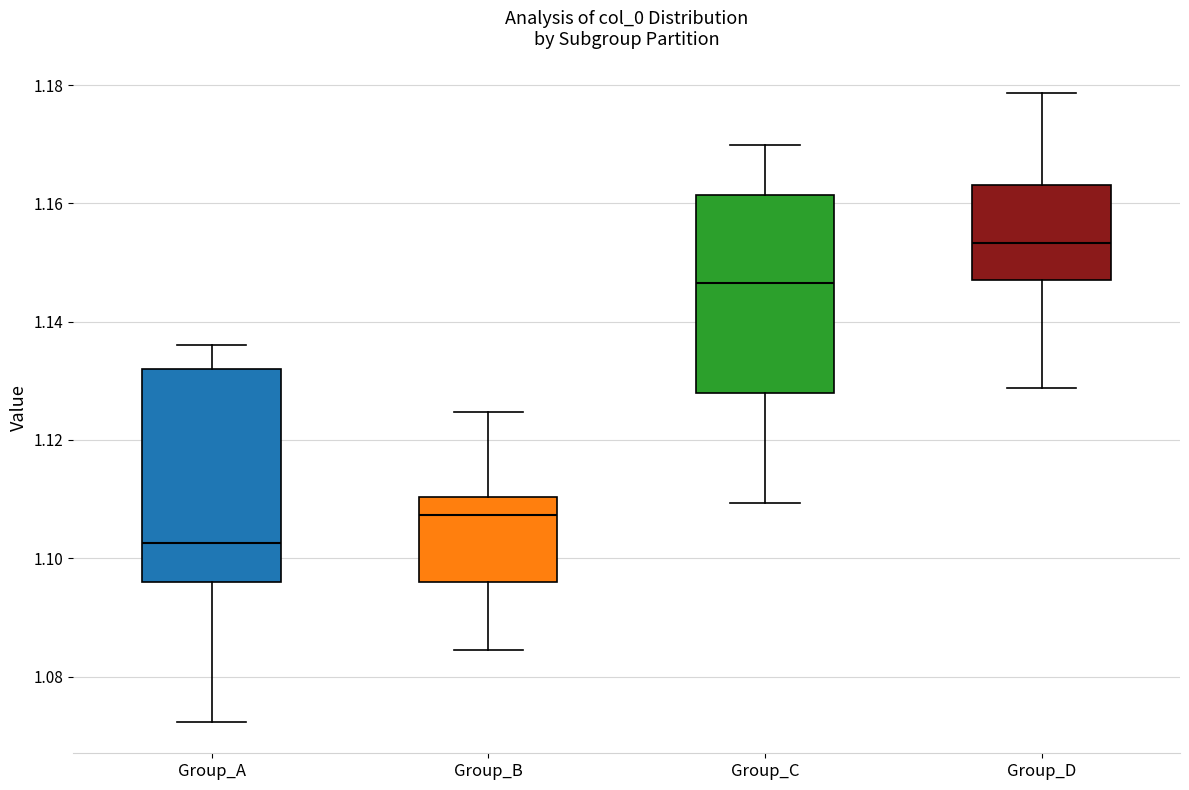

Which box has the highest median line?

Group_D